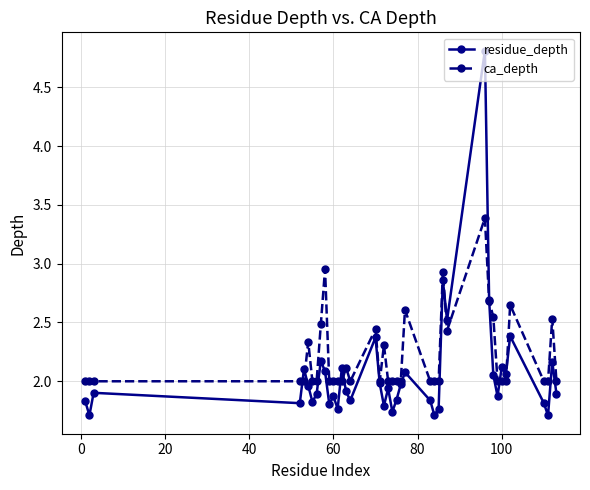

What is the maximum value shown in the chart?

4.8